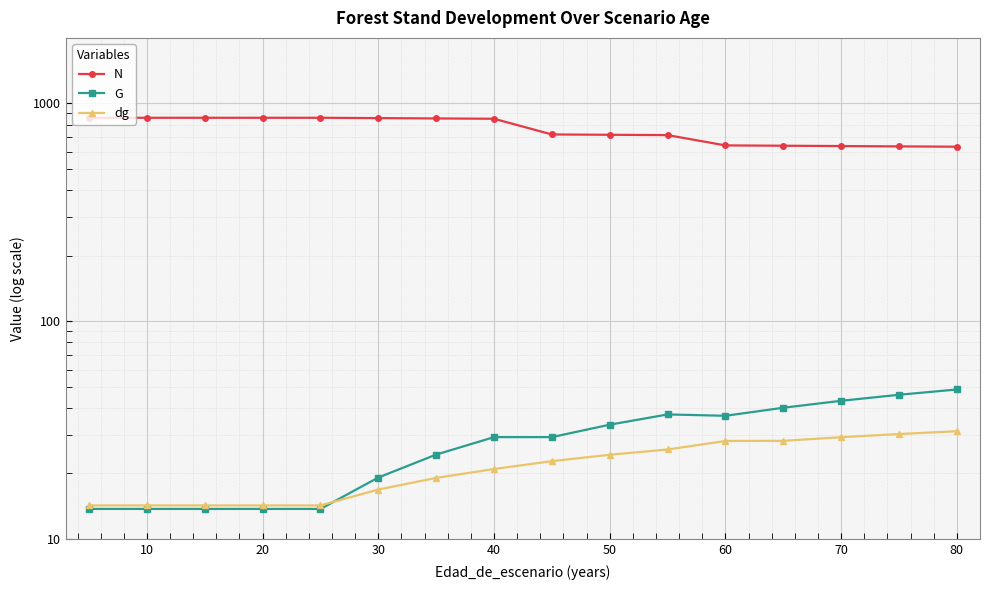

After their last crossing, which series has the higher values: G or dg?

G